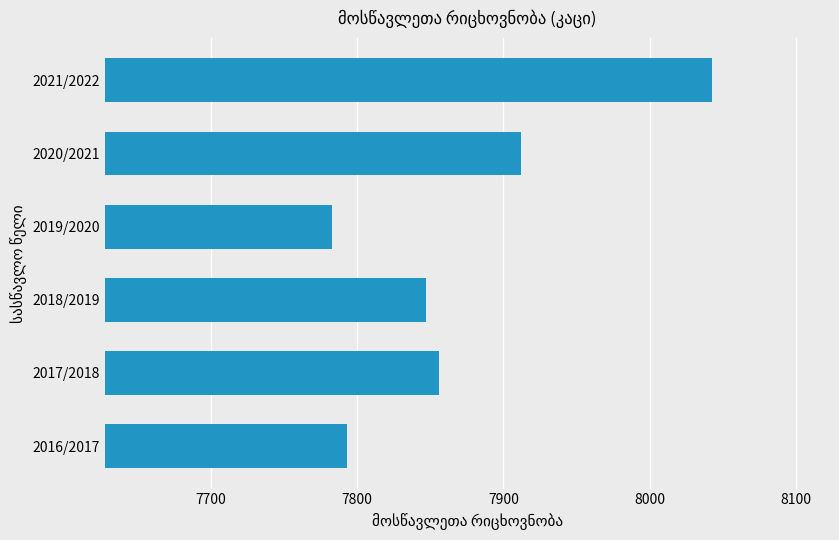

Where is the data nearest to the value 7913?

2020/2021